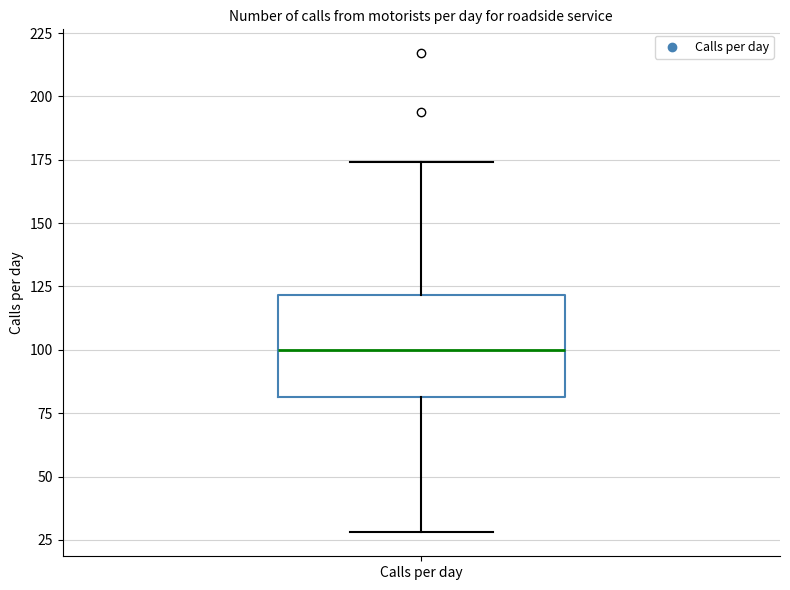

Read this box plot against the y-axis: the position of the median line, the range covered by the box, and the ends of both whiskers. The values are not printed on the chart, so give them approximately, as read against the axis.

median 100, box 80 to 120, whiskers 30 to 175